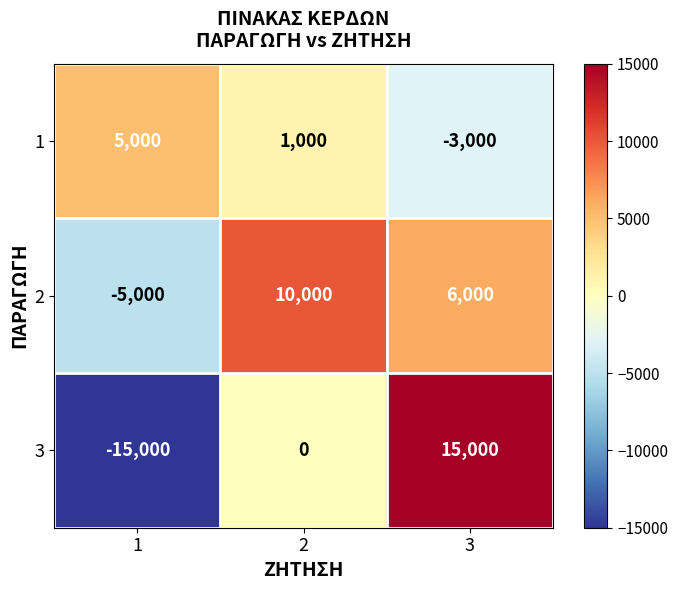

Reading right to left, extract all data points from this chart.

1: 3=-3000	2=1000	1=5000
2: 3=6000	2=10000	1=-5000
3: 3=15000	2=0	1=-15000